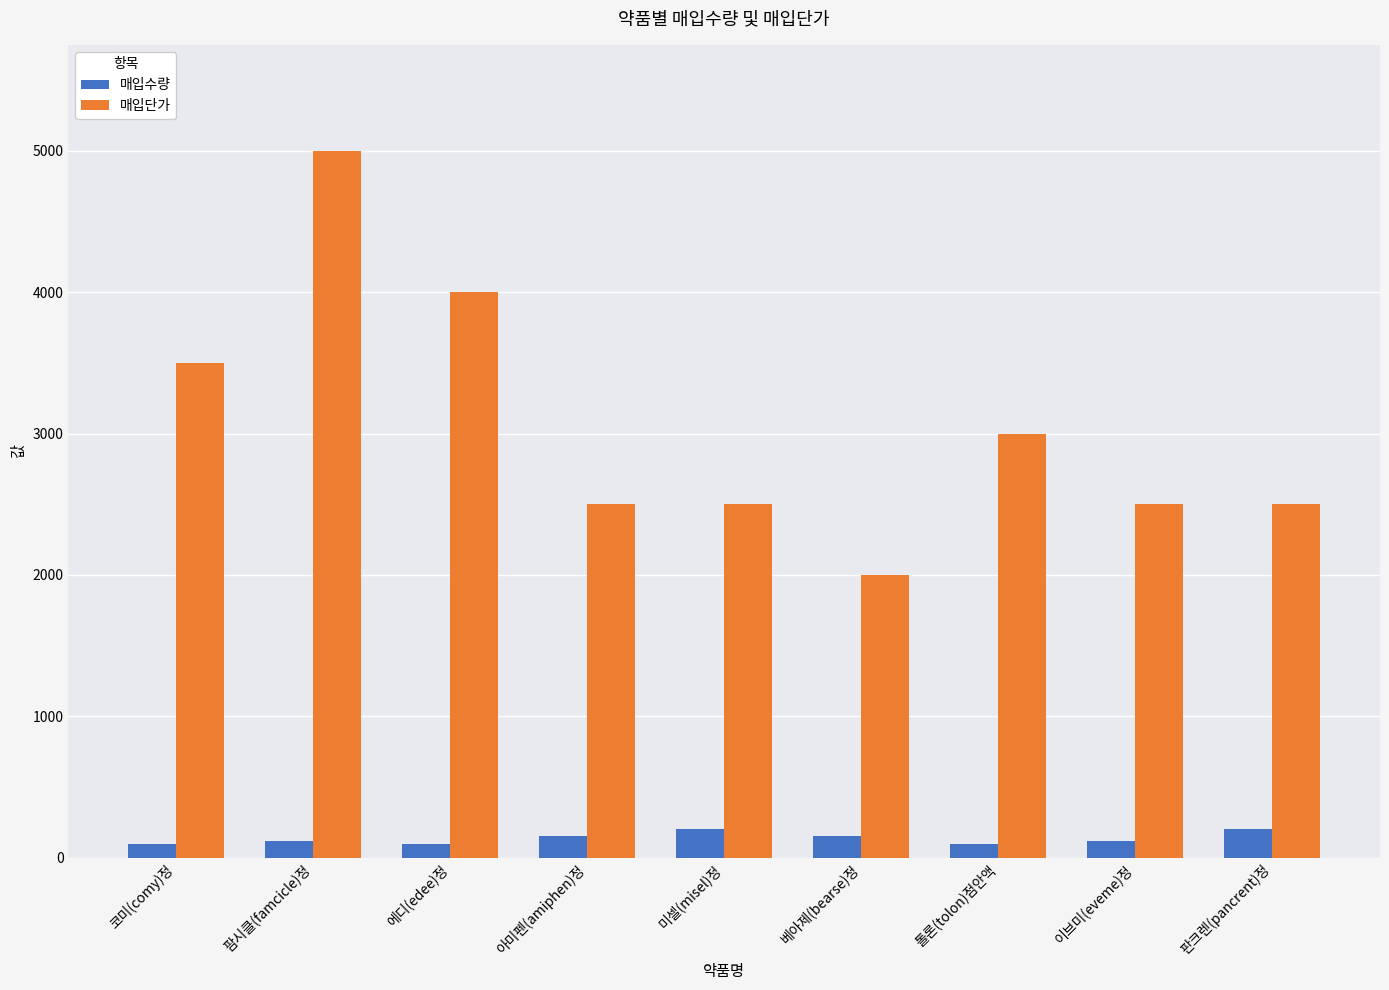

What is the greatest value displayed?

5000